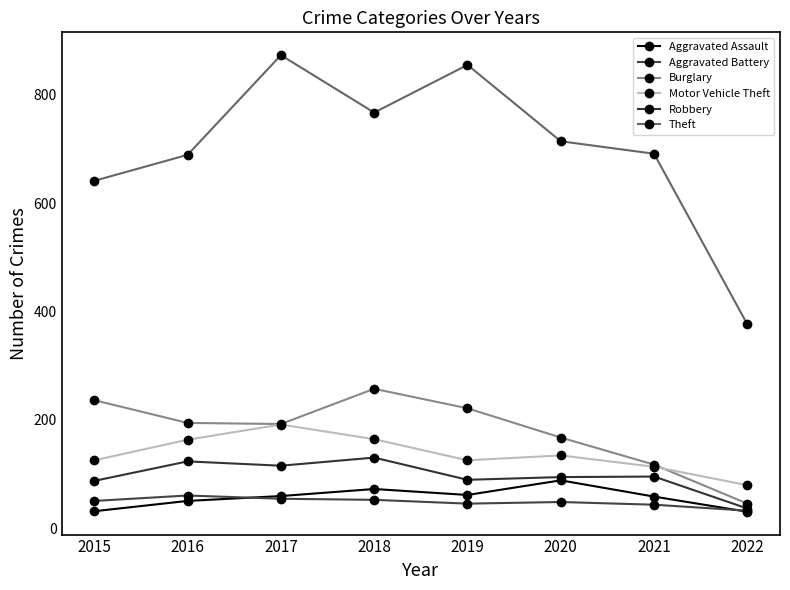

True or false: Theft and Robbery cross at least once.

False